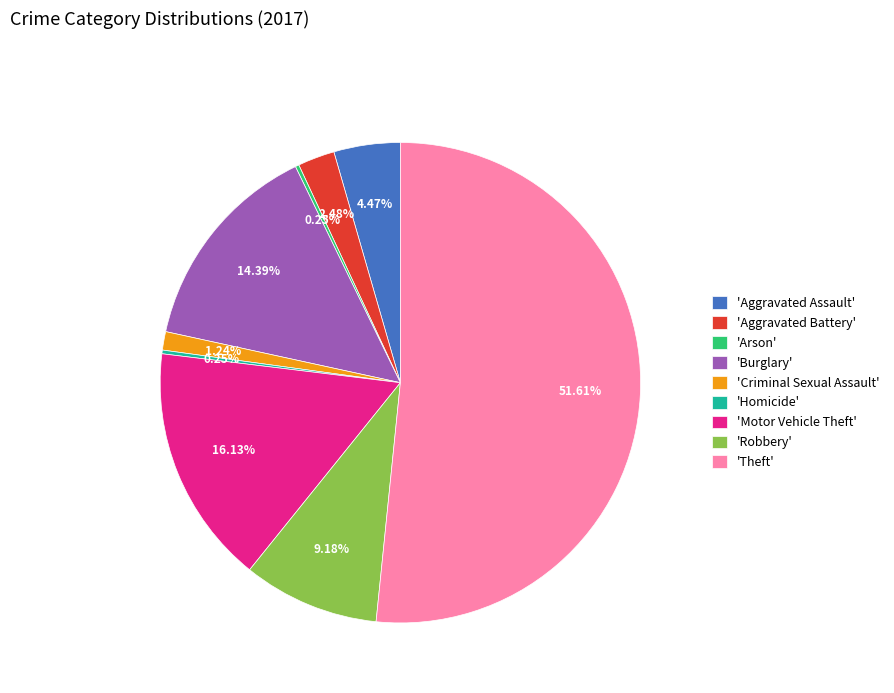

Is there any slice that represents more than half of the pie?

Yes